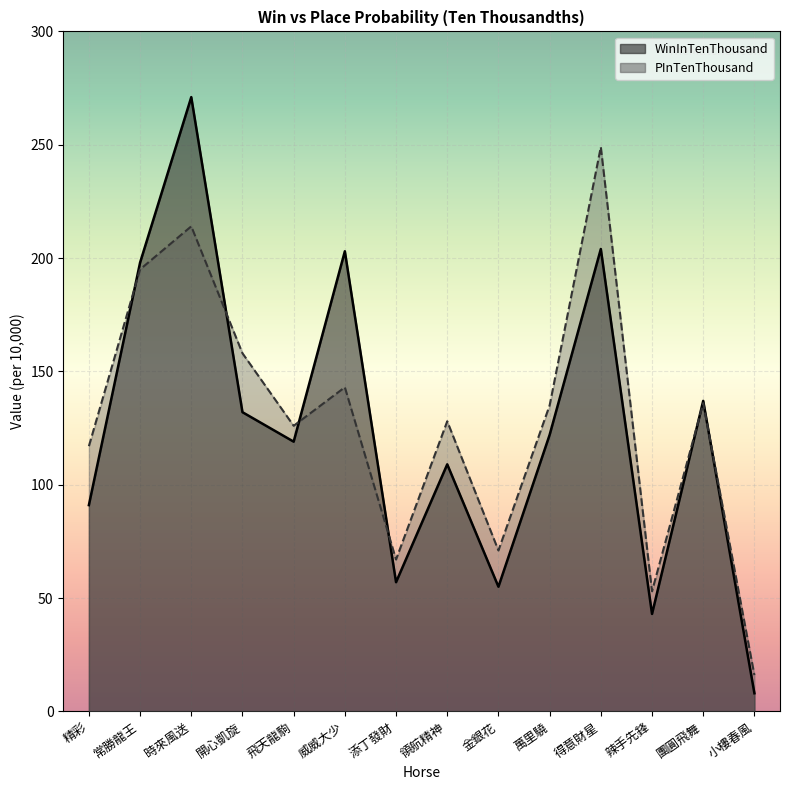

At 小樓春風, list the series in order from smallest to largest.

WinInTenThousand, PInTenThousand